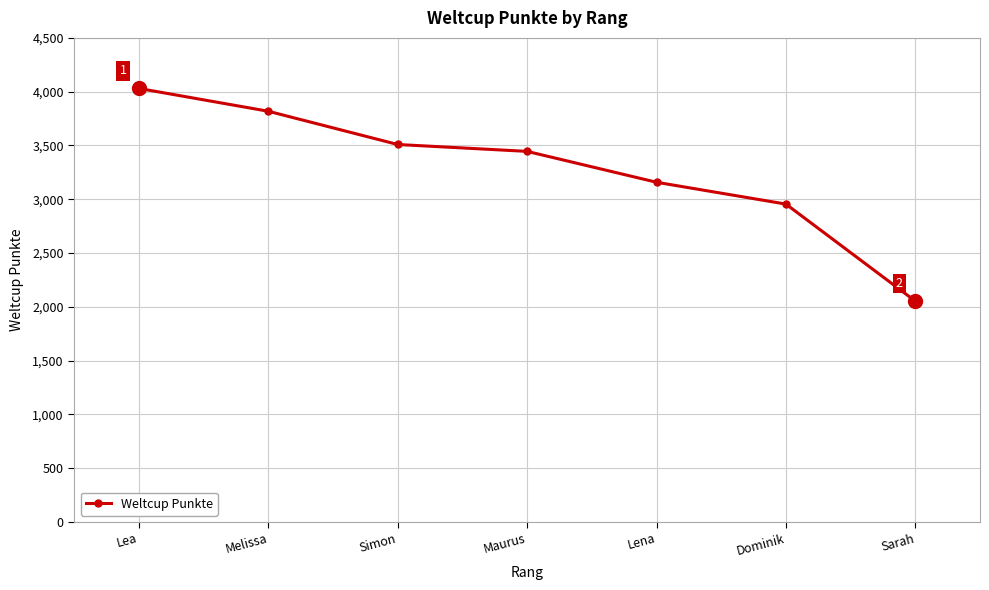

Count the values in the range 2955 to 3818.

5